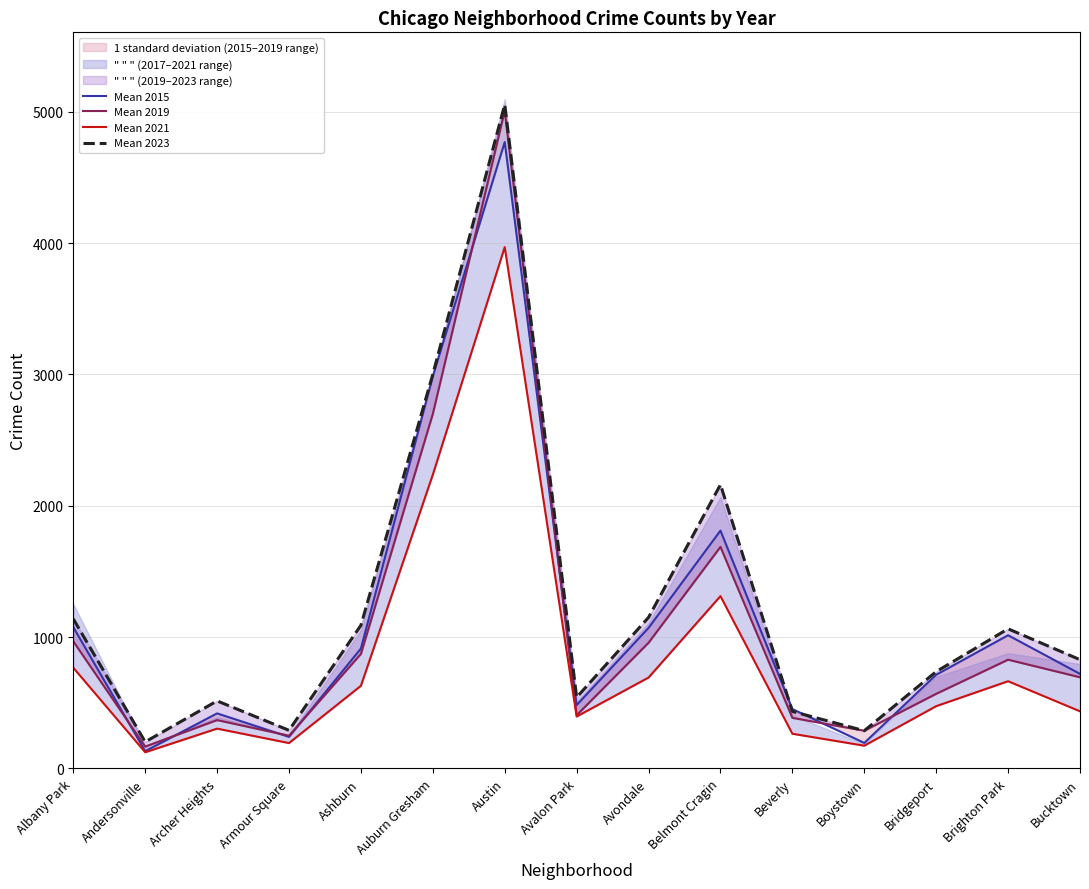

What position from the left is Auburn Gresham?

6